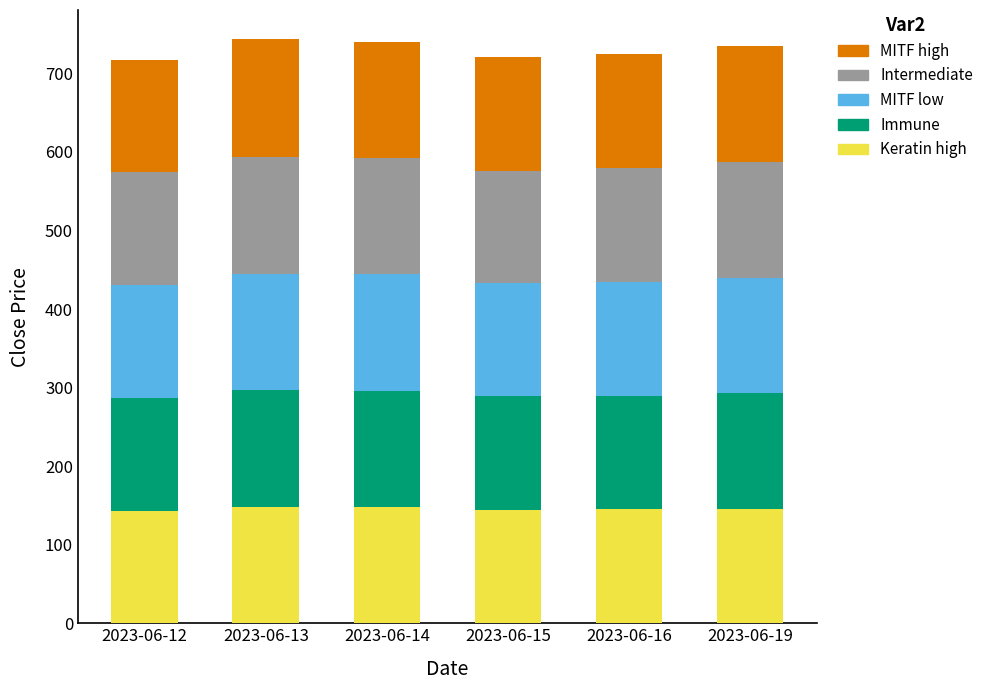

What is the lowest value of the Keratin high series?

143.1